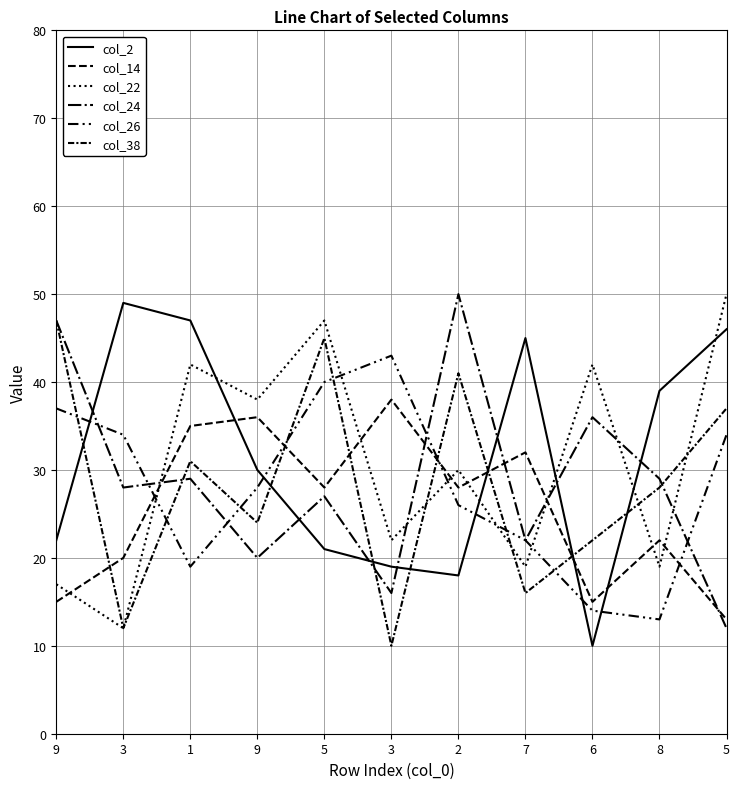

The value of col_24 at 3 is 16. True or false?

True